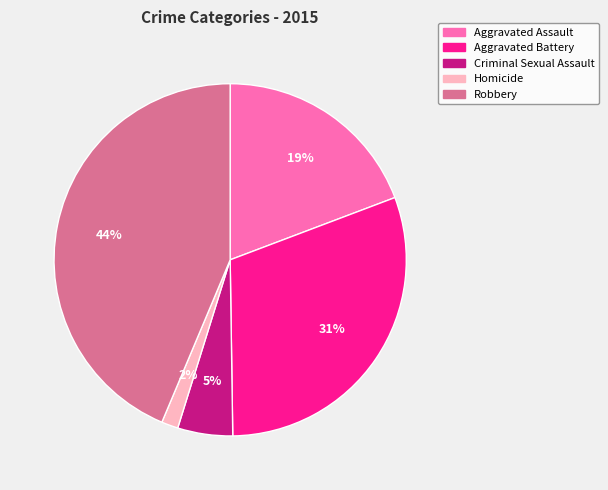

Which has a higher value, Robbery or Homicide?

Robbery